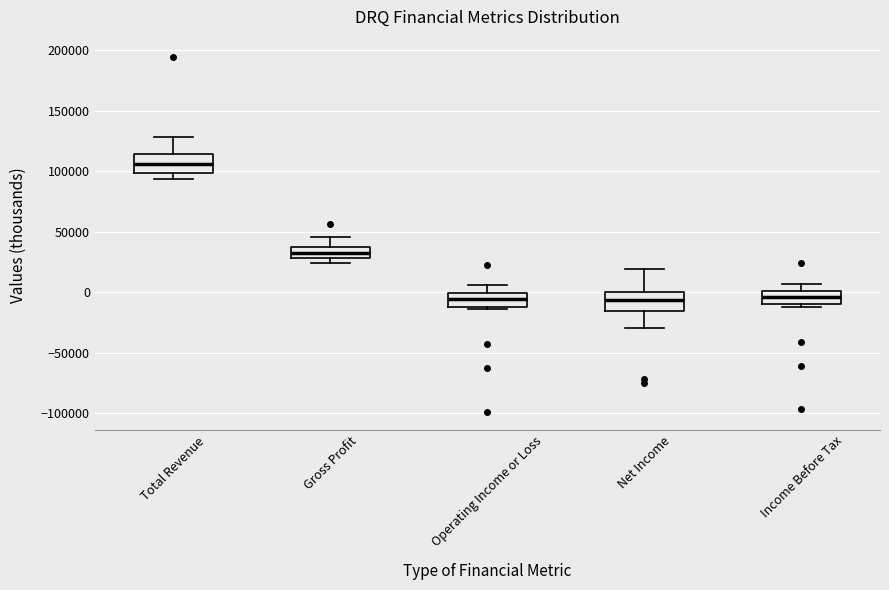

Reading left to right, read every box against the y-axis: the position of its median line, the range the box covers, and the ends of its whiskers. The values are not printed on the chart, so give them approximately, as read against the axis.

Total Revenue: median 105000, box 100000 to 115000, whiskers 95000 to 130000
Gross Profit: median 30000 (inside the box), box 30000 to 35000, whiskers 25000 to 45000
Operating Income or Loss: median -5000, box -10000 to 0, whiskers -15000 to 5000
Net Income: median -5000, box -15000 to 0, whiskers -30000 to 20000
Income Before Tax: median -5000, box -10000 to 0, whiskers -10000 (just below the box's lower edge) to 5000